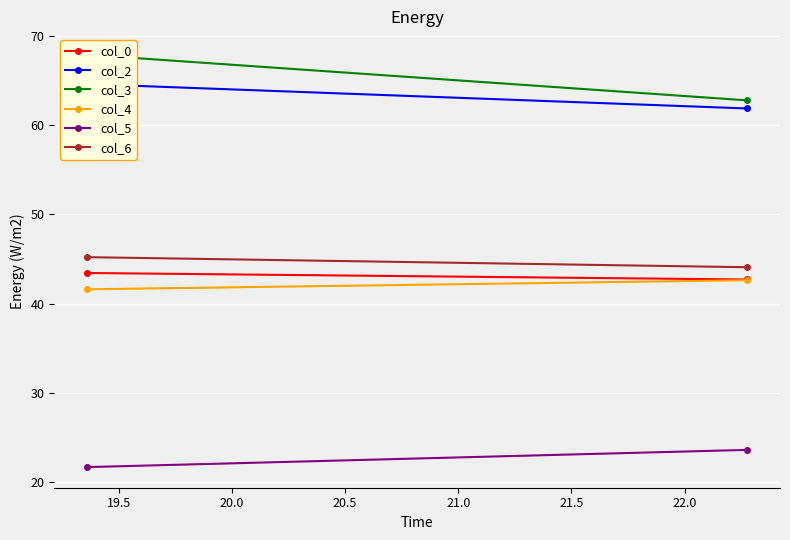

Rank the series at 19.5 from highest to lowest value.

col_3, col_2, col_6, col_0, col_4, col_5